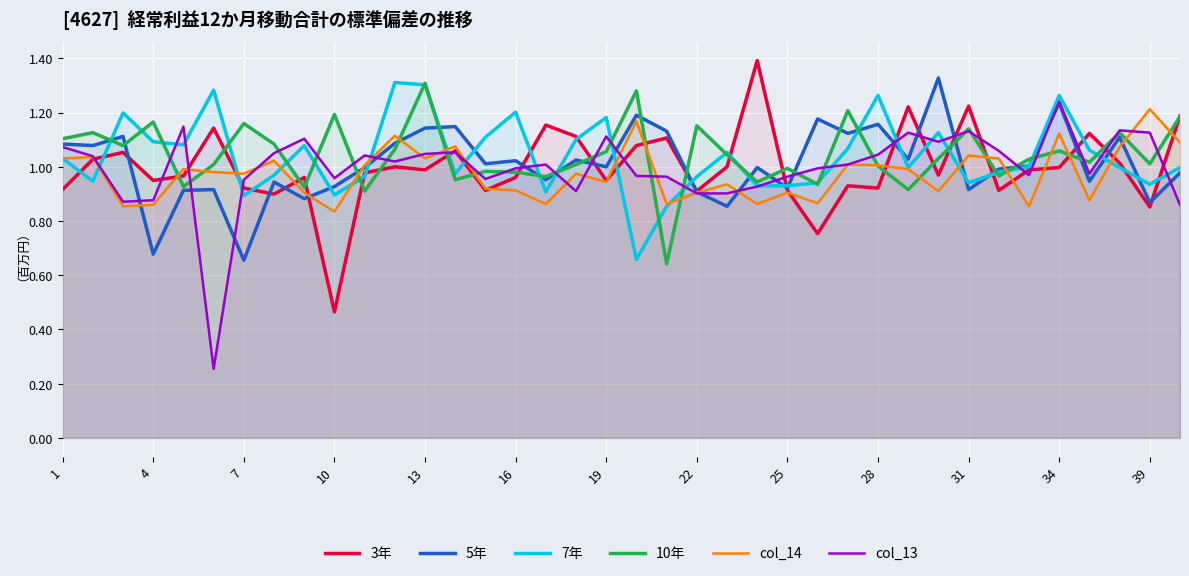

At which category is the sum across all series the highest?

34